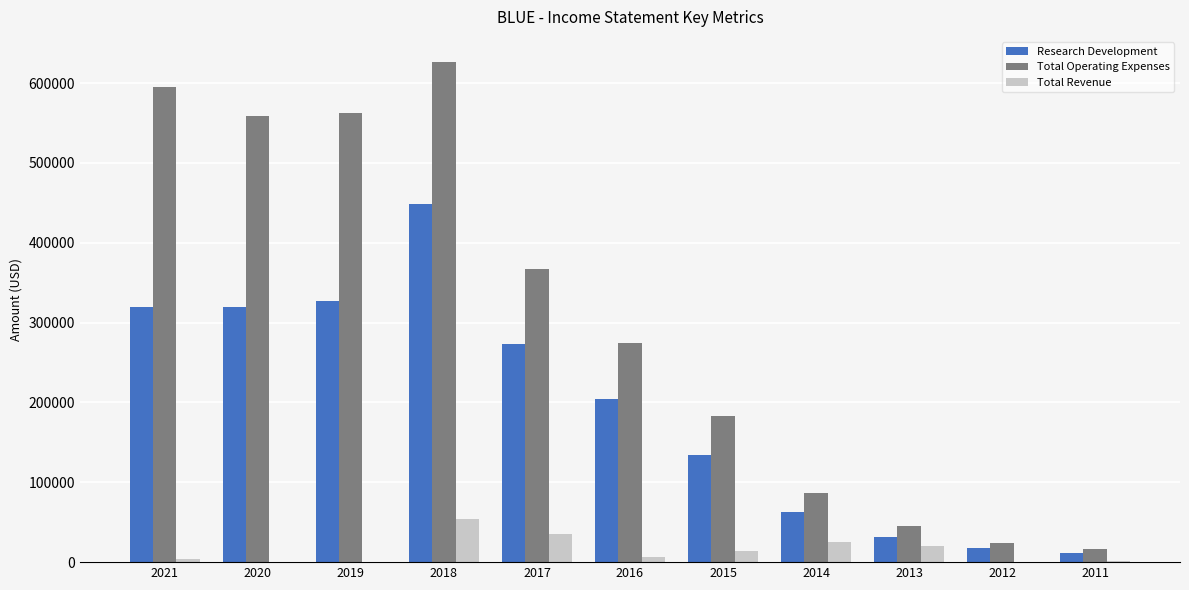

The Research Development series shows 52664 at 2013. True or false?

False